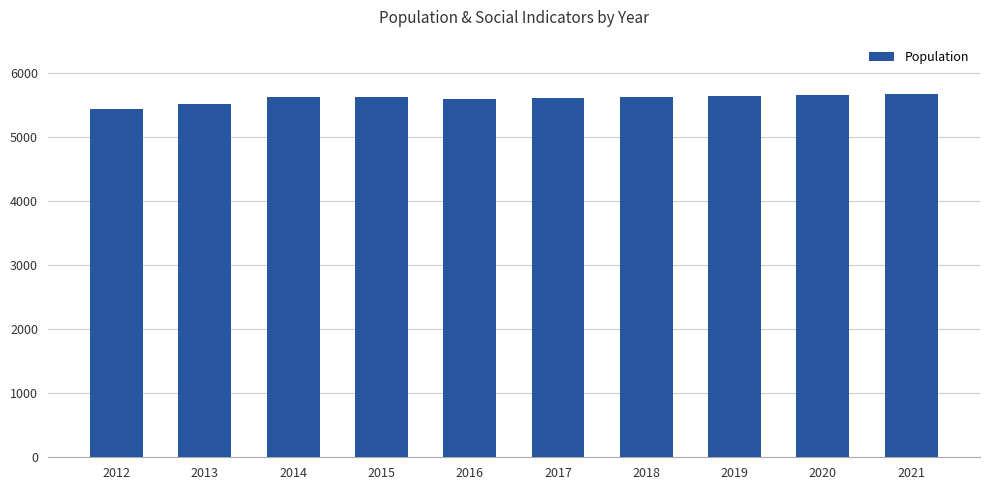

What is the smallest value displayed?

5448